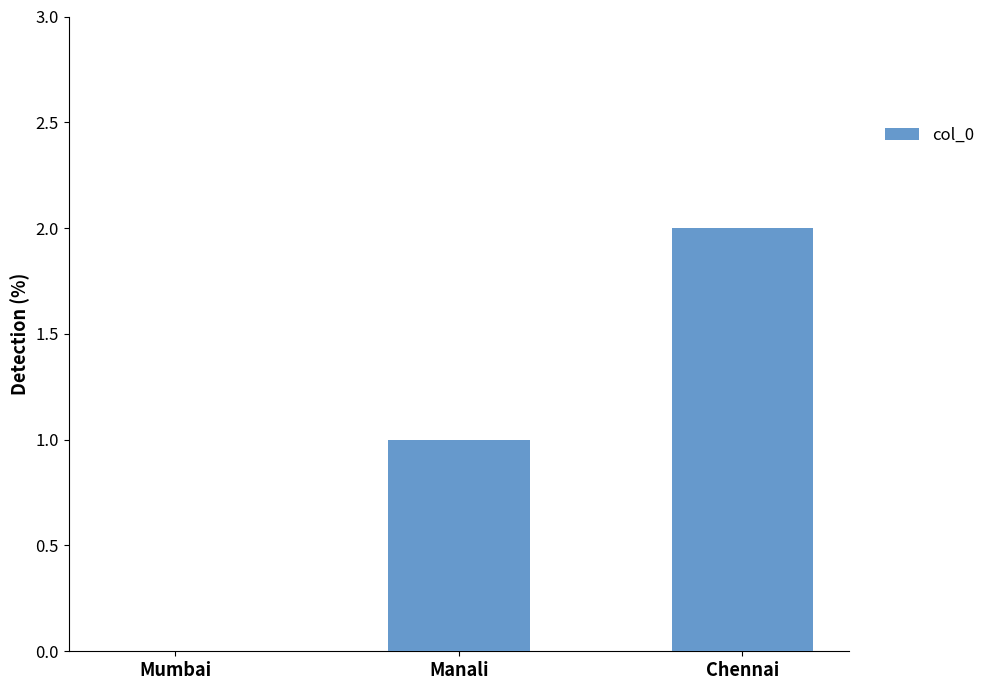

Count the values in the range 0 to 2.

3